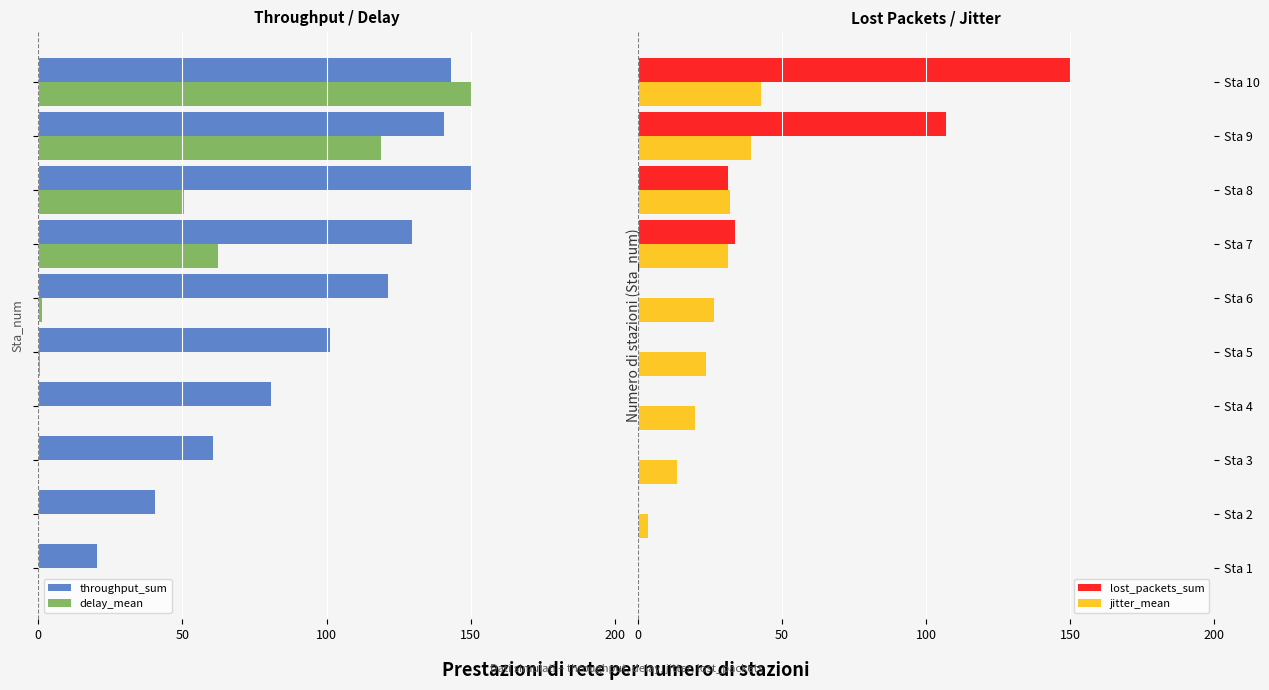

The delay_mean series shows -0.5 at 50. True or false?

False